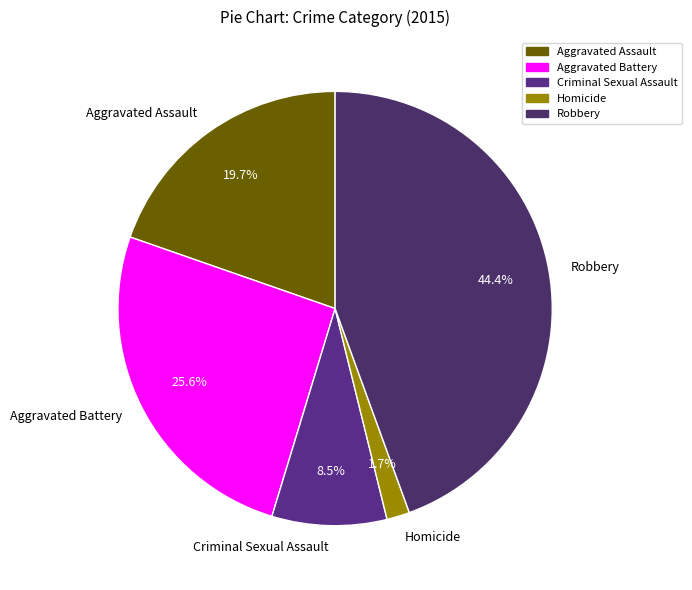

Does Aggravated Battery represent more than half of the total?

No